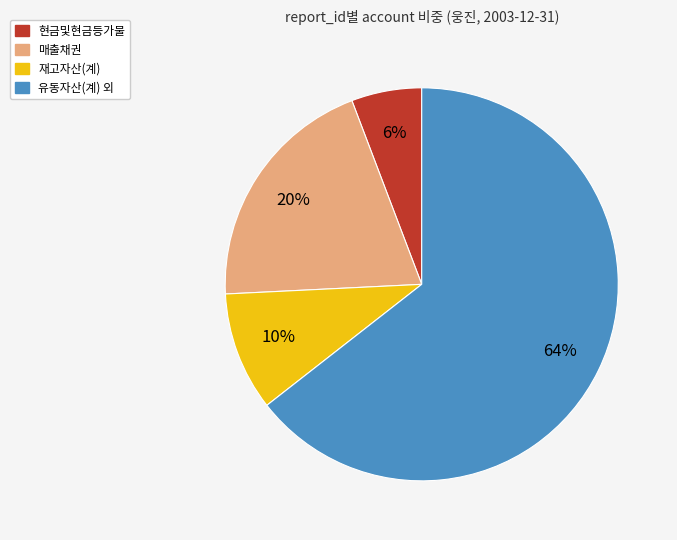

Is there a majority slice in this chart?

Yes